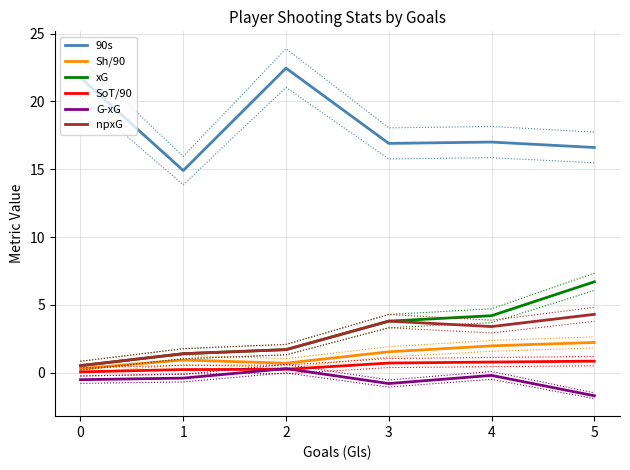

What is the minimum value shown in the chart?

-1.7